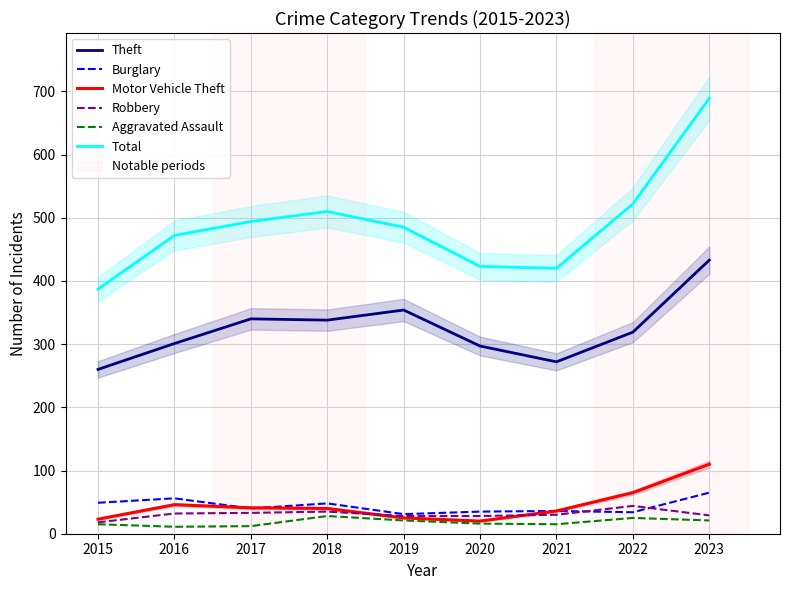

Where is the first local minimum for Aggravated Assault?

2016